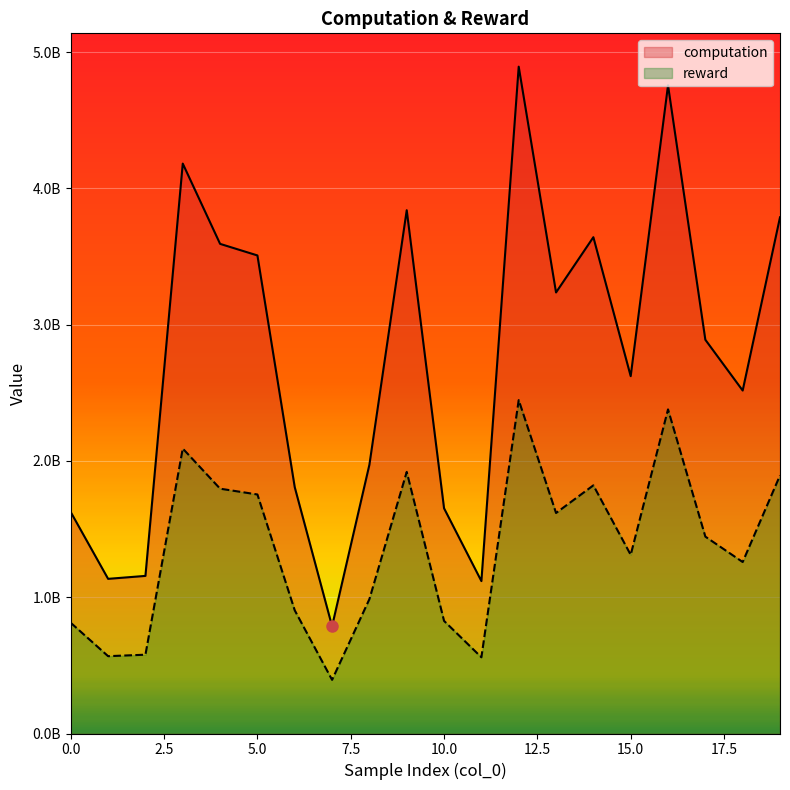

Reading left to right, extract all data points from this chart.

computation: 1624163711.5	1134812618.4	1156448021.3	4181728318.0	3592710990.9	3507748961.2	1807235943.2	787256828.2	1972096511.6	3839573383.1	1652537047.6	1118343284.2	4892849602.2	3236193857.2	3641636734.7	2621993951.1	4756204039.8	2889154985.9	2516579051.9	3787601190.4
reward: 812081924.4	567406305.8	578223884.9	2090864115.7	1796355559.5	1753874358.2	903618053.5	393628504.4	986048445.3	1919786606.7	826268616.3	559171762.2	2446424774.6	1618096918.8	1820818378.3	1310996913.3	2378102093.3	1444577481.9	1258289633.9	1893800570.6